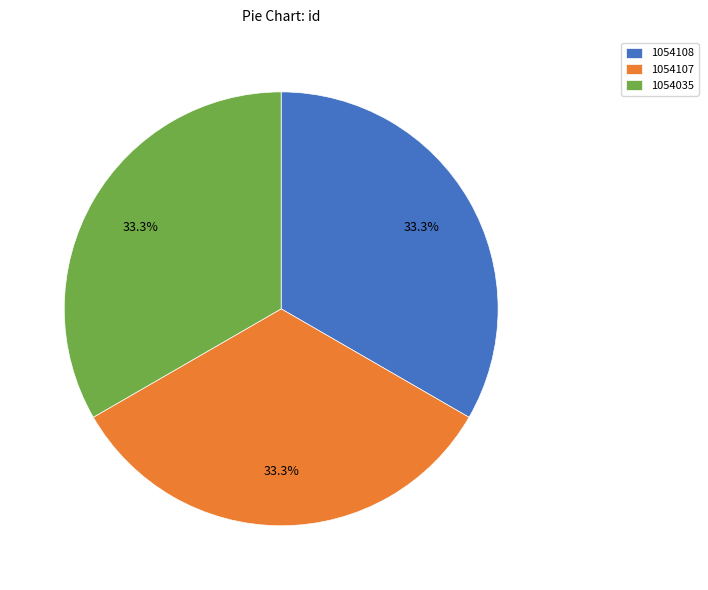

Approximately how many times larger is the value at 1054108 compared to 1054107?

1.0